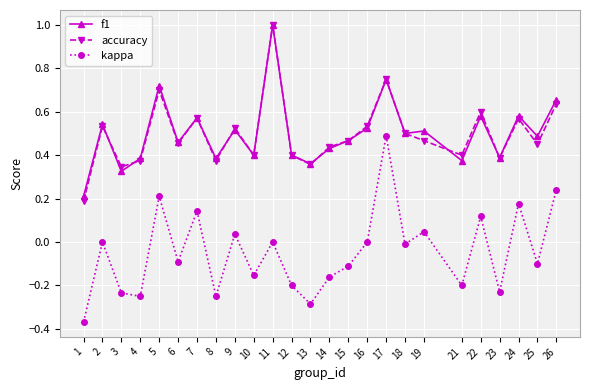

Which series ends up on top after the final intersection of accuracy and f1?

f1